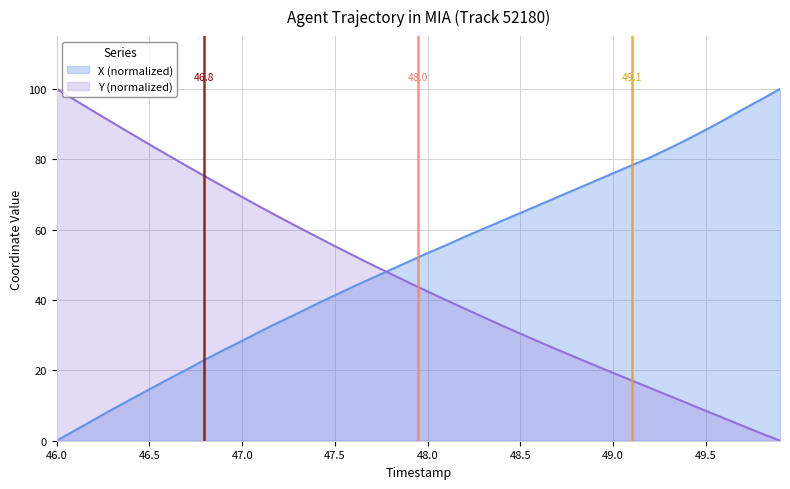

Rank the series by their average value, from highest to lowest.

X (normalized), Y (normalized)